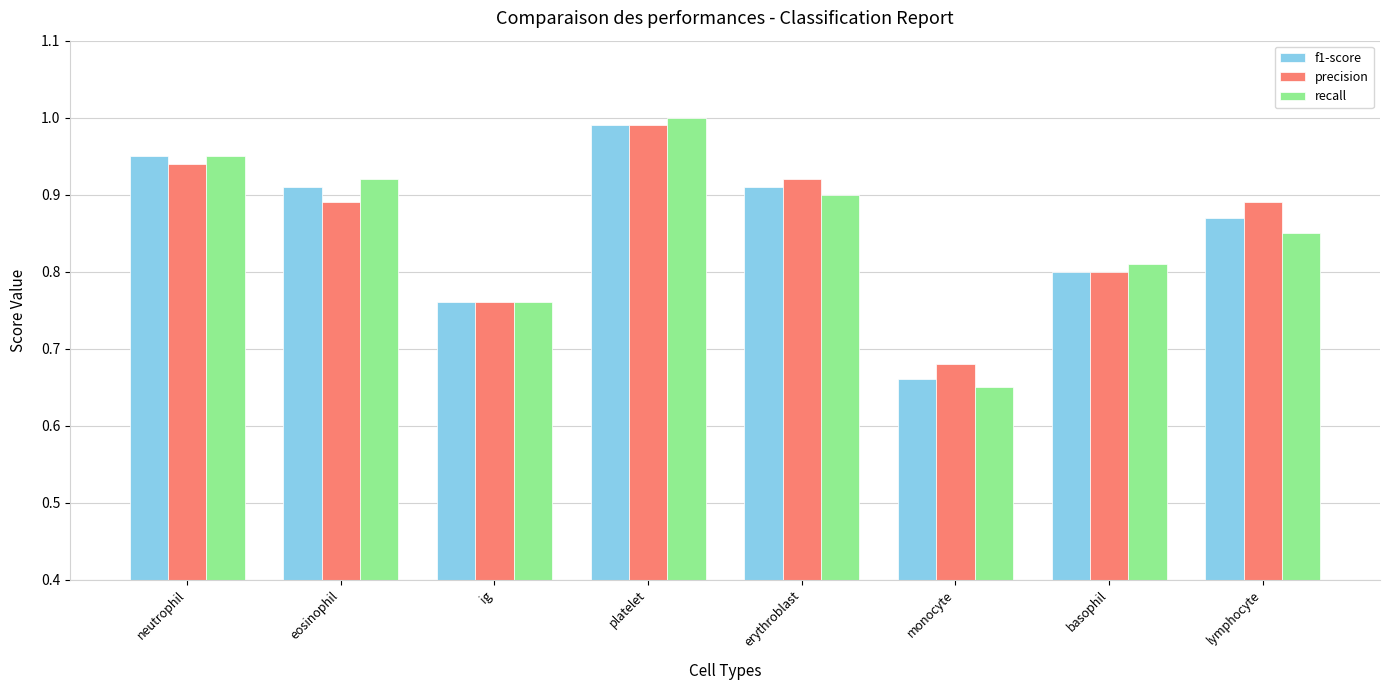

Are the bars horizontal?

No